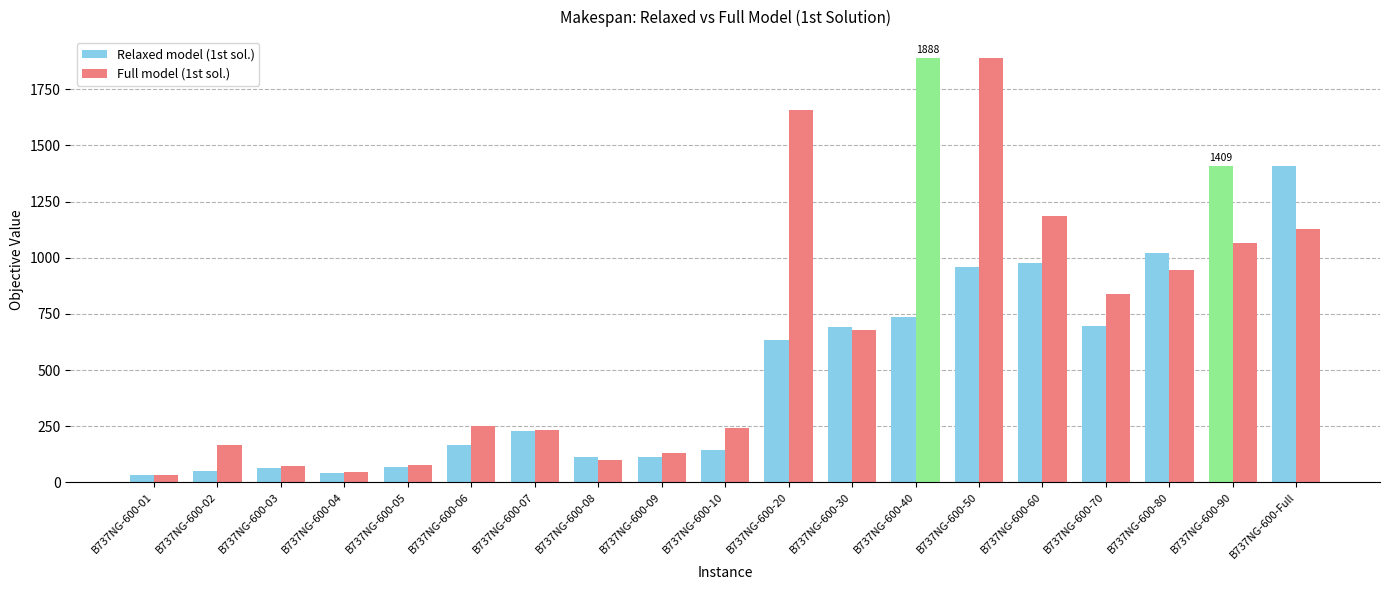

How many bars are there in each group?

2